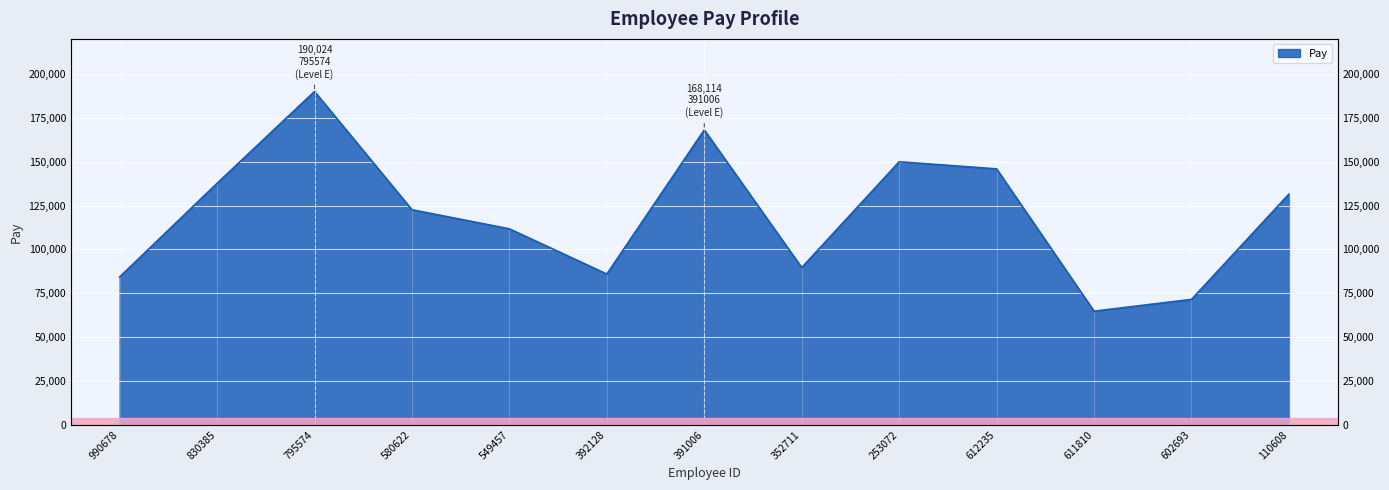

Which category has the lowest value across all series?

611810